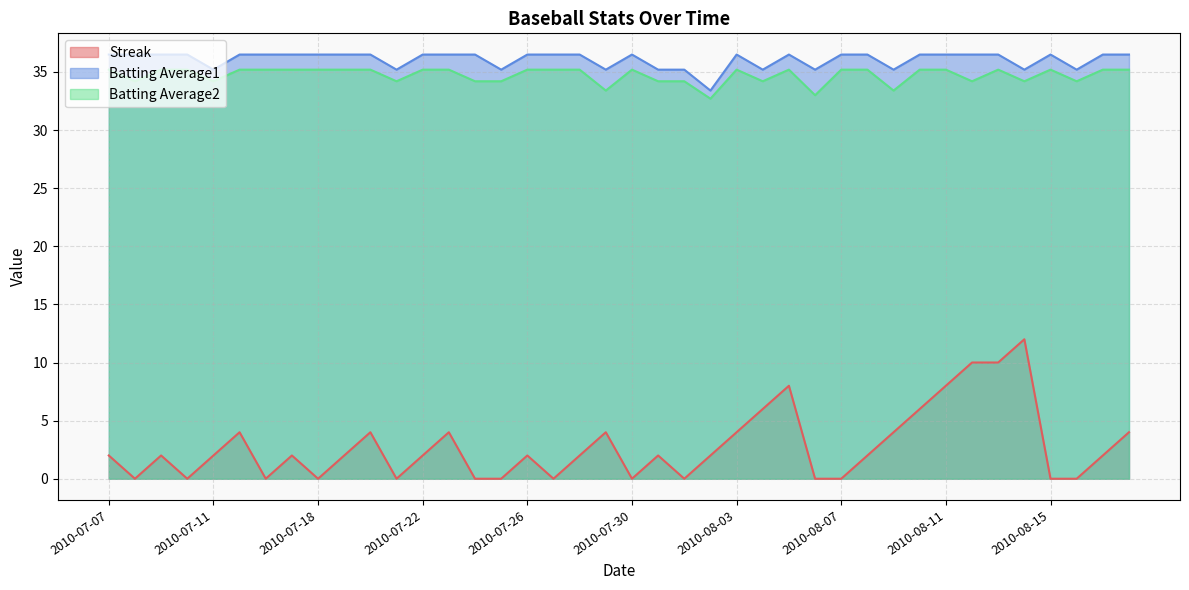

What is the total value across all series at 2010-07-31?

71.4